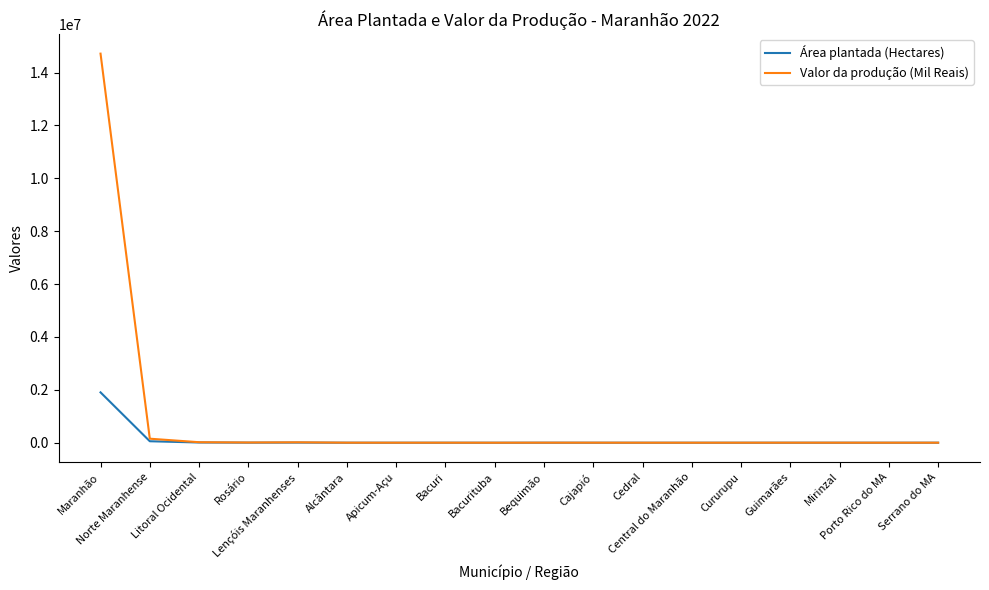

At which label is Área plantada (Hectares) closest to 952560?

Norte Maranhense